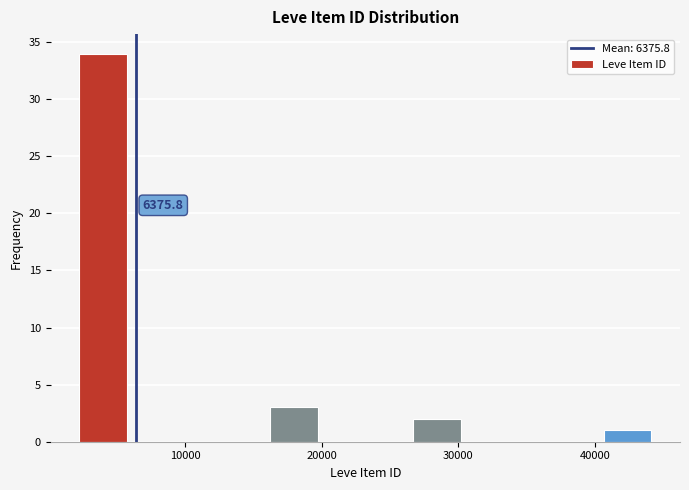

Around what value on the x-axis is the tallest bar? Give the approximate position of its centre, as read against the axis.

4000